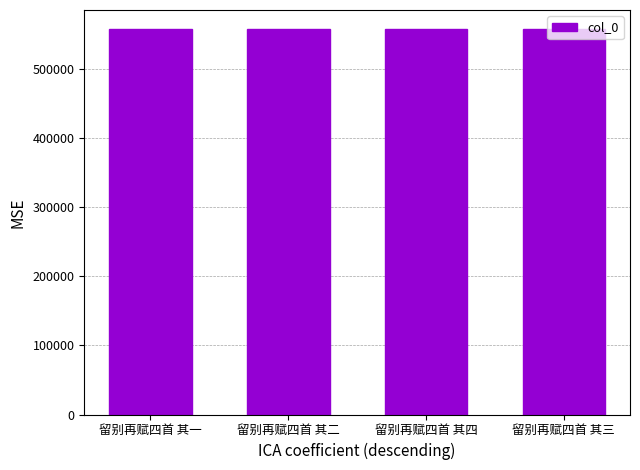

What is the change in value from 留别再赋四首 其一 to 留别再赋四首 其四?

+3